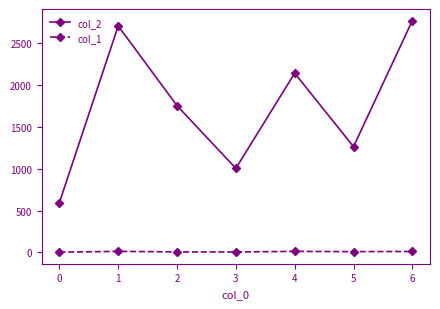

Which series has the largest range (max minus min)?

col_2